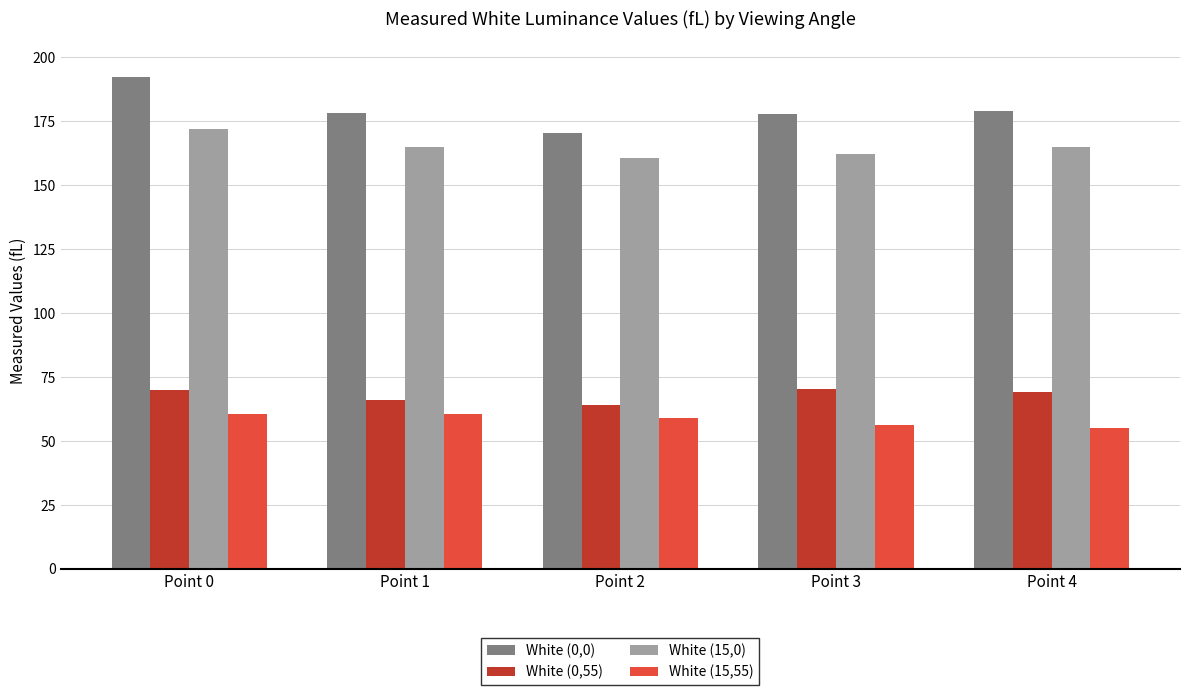

What is the difference between the maximum and minimum values in the White (0,0) series?

21.7